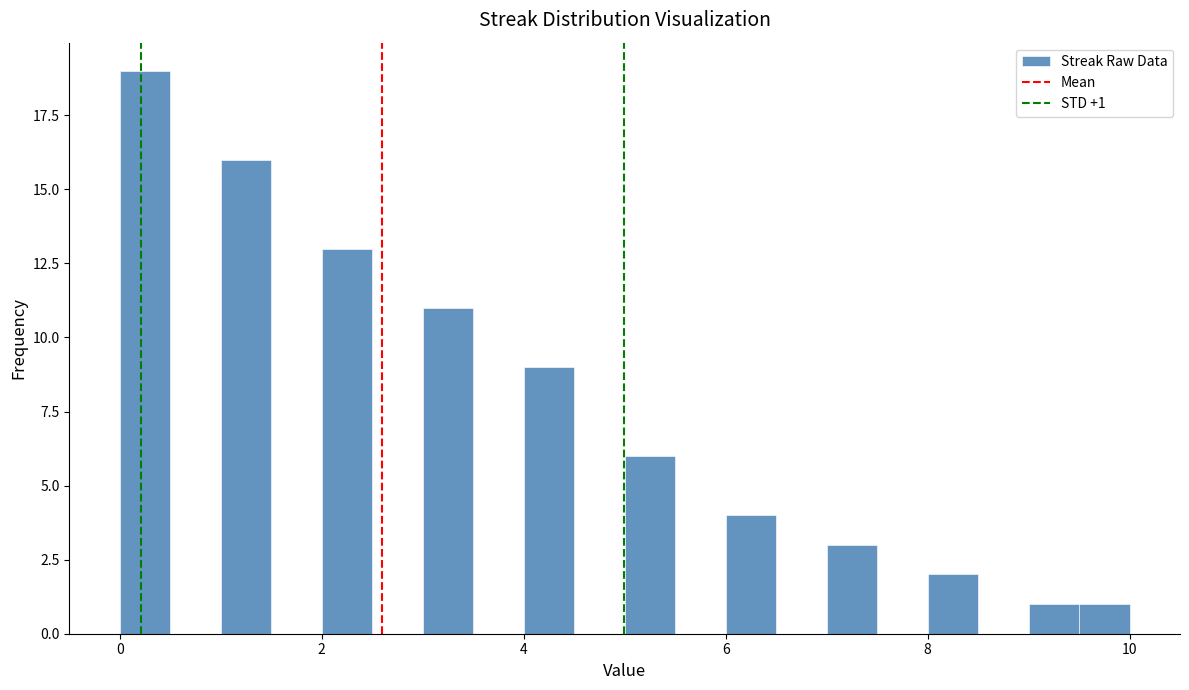

Around what value on the x-axis is the tallest bar? Give the approximate position of its centre, as read against the axis.

0.2